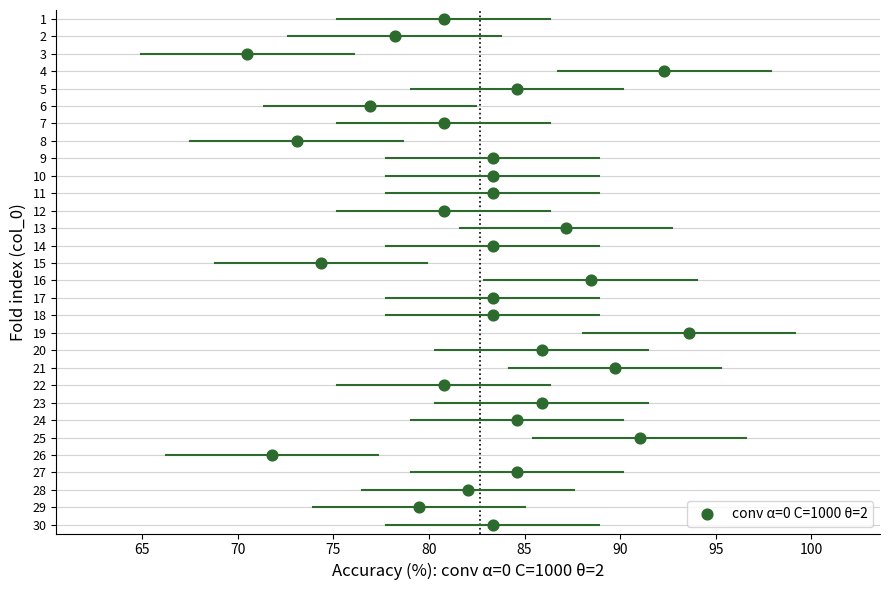

What is the range of Y values (max minus min)?

29